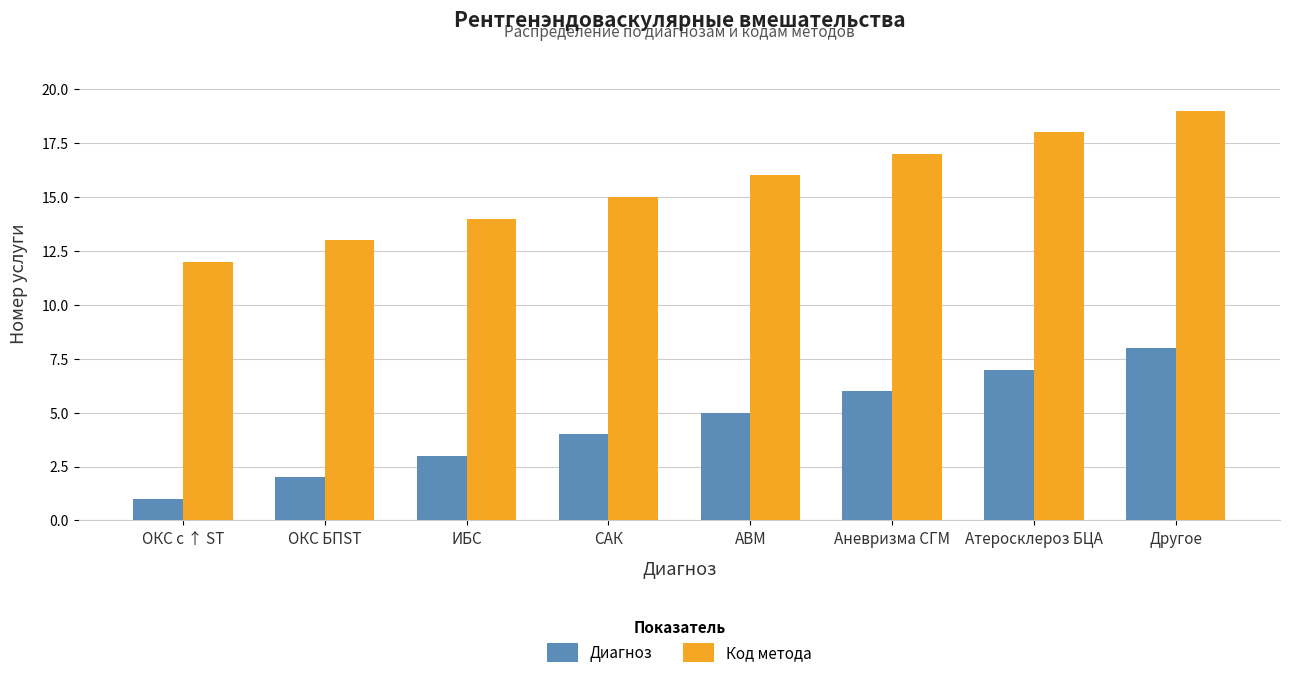

Is it true that Диагноз equals 7 at САК?

False